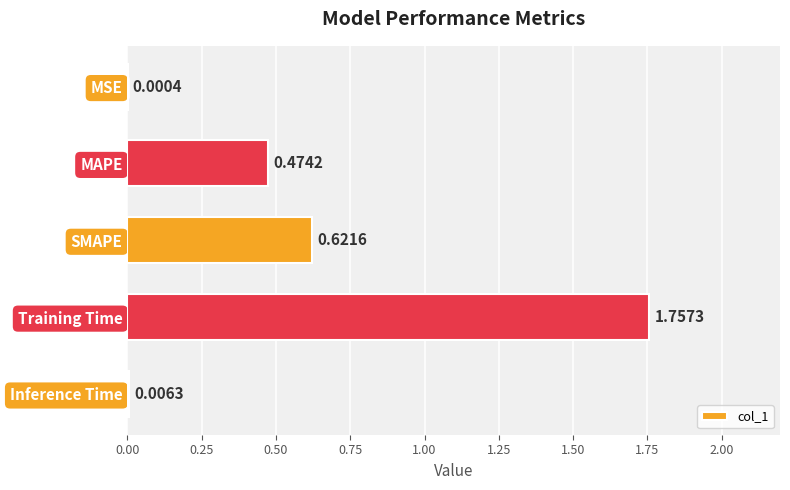

What is the sum of all values?

2.9